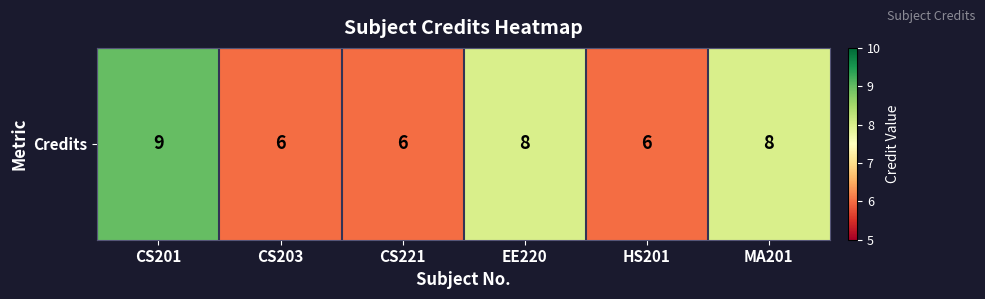

What is the sum of the values at MA201 and HS201?

14